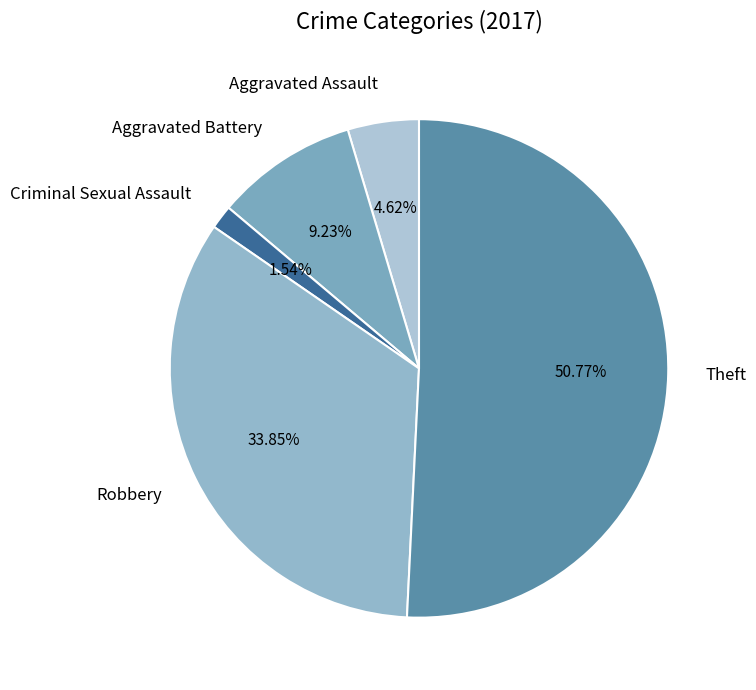

How many segments does this pie chart have?

5